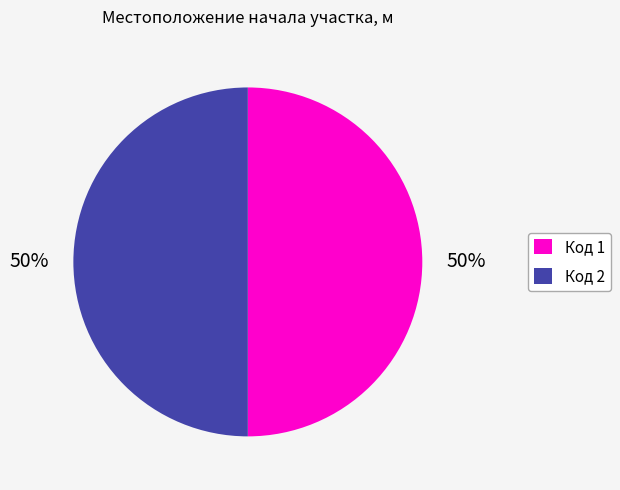

To the nearest percent, what portion does Код 2 represent?

50%